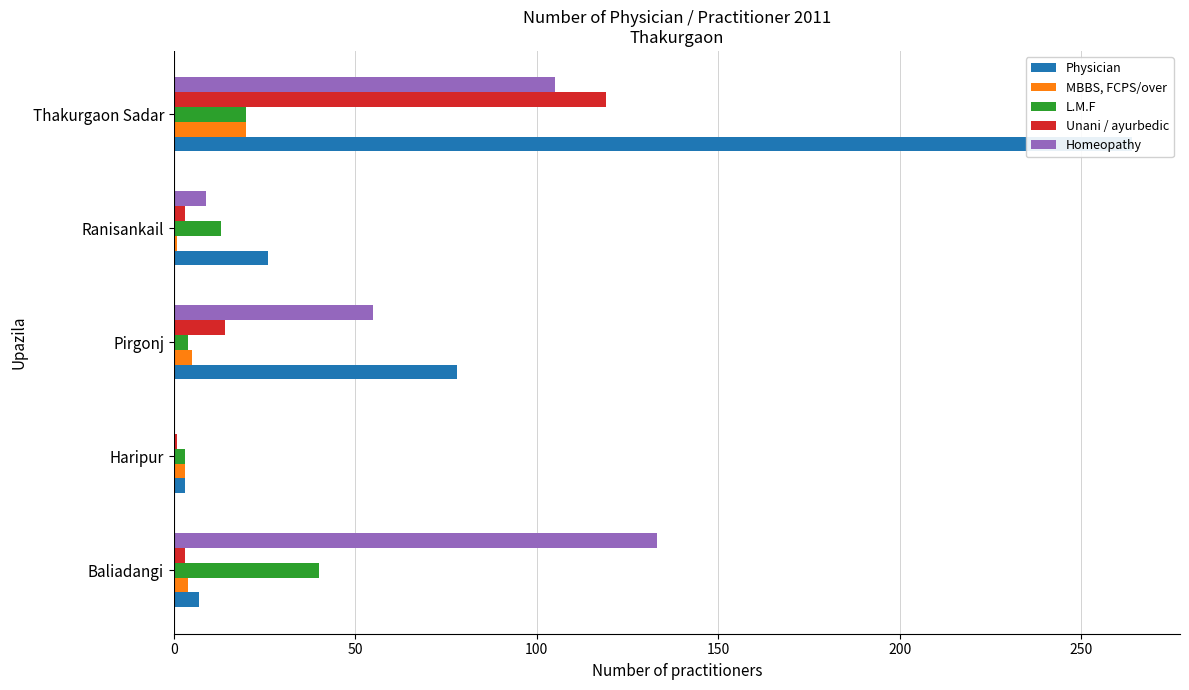

At how many categories does at least one series exceed 258?

1